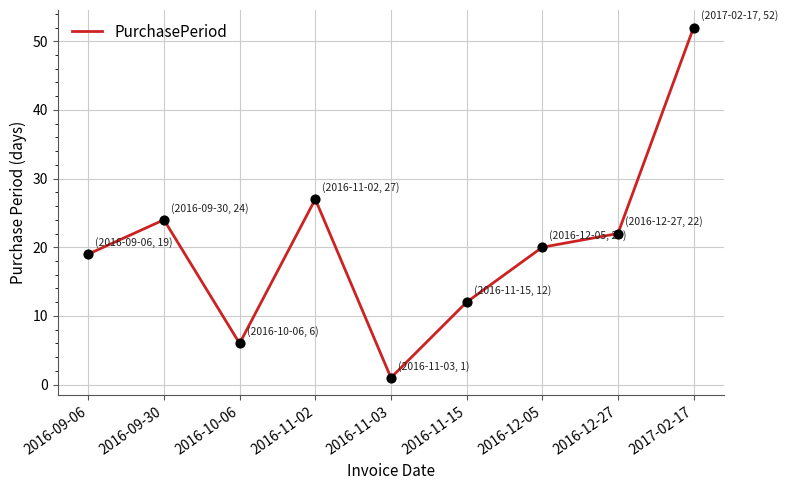

Approximately how many times larger is the value at 2016-09-06 compared to 2016-11-02?

0.7